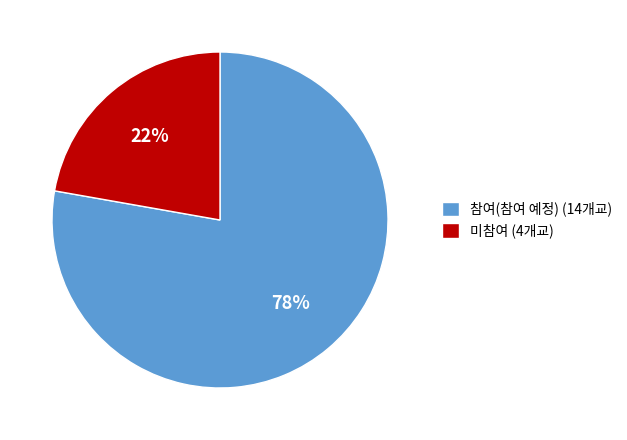

True or false: 참여(참여 예정) accounts for 64% of the total.

False